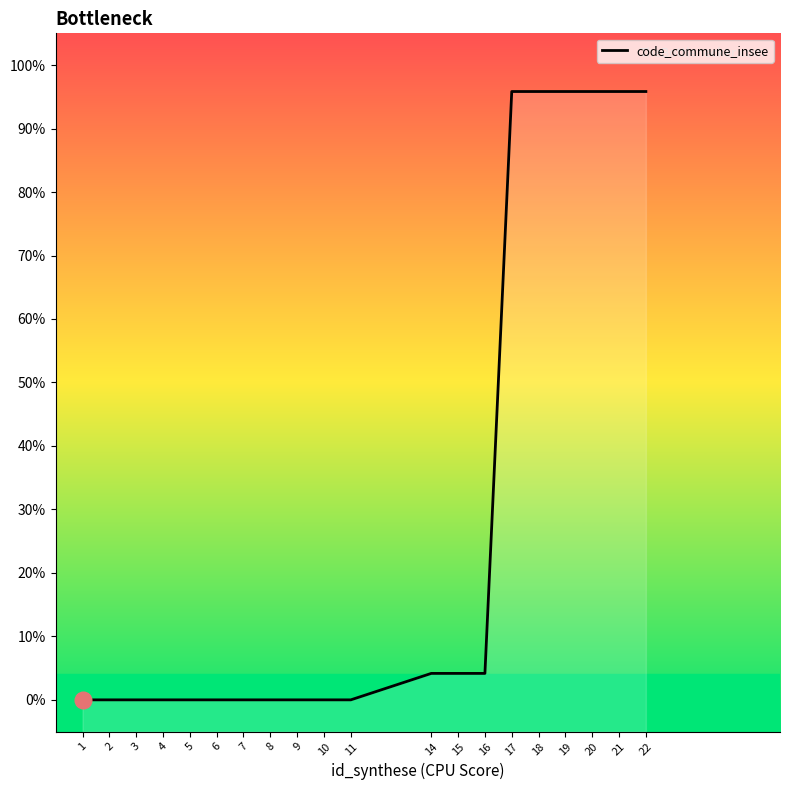

How many lines are shown in the chart?

1